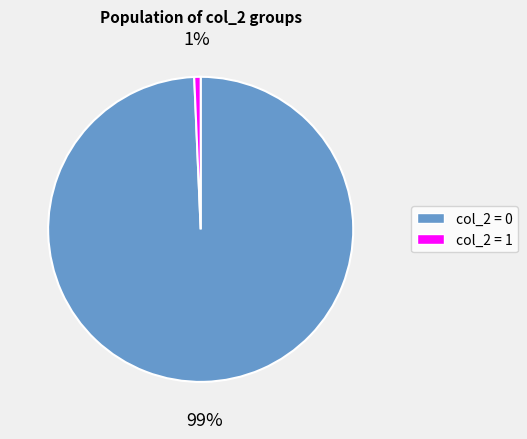

To the nearest percent, what is the average slice percentage?

50%